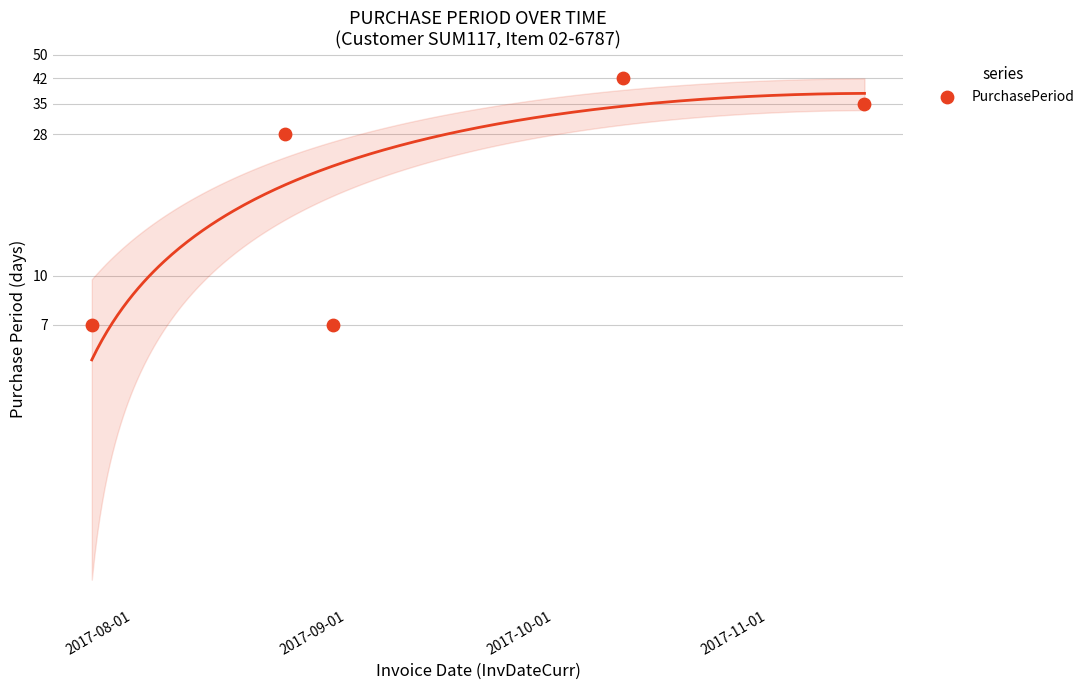

What is the change in value from 2017-09-01 to 2017-10-01?

-21